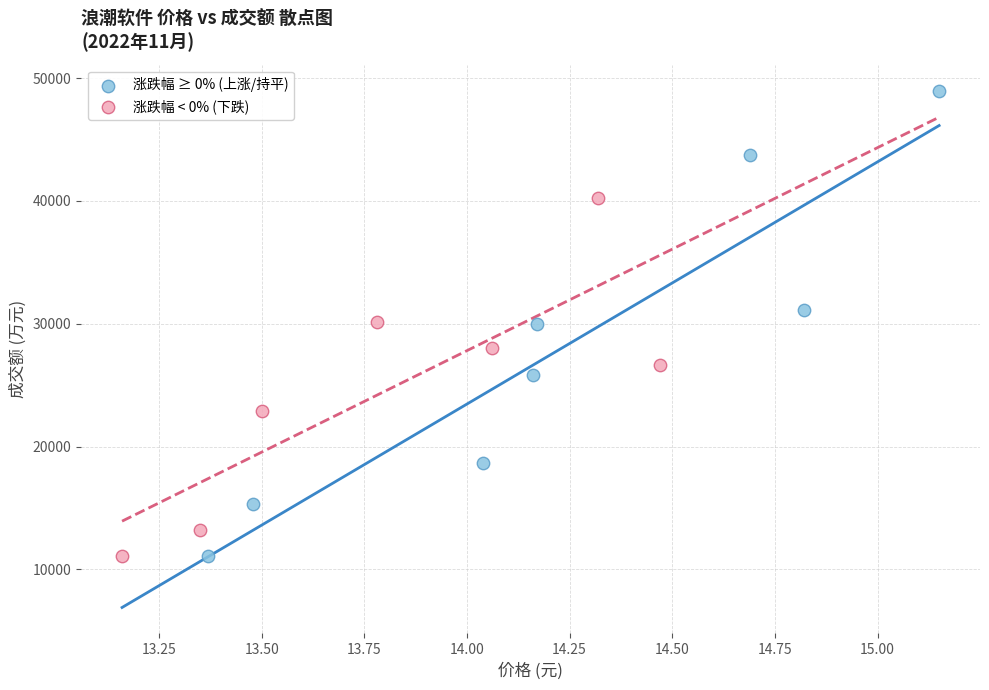

Which series contains the highest Y value?

涨跌幅 ≥ 0% (上涨/持平)